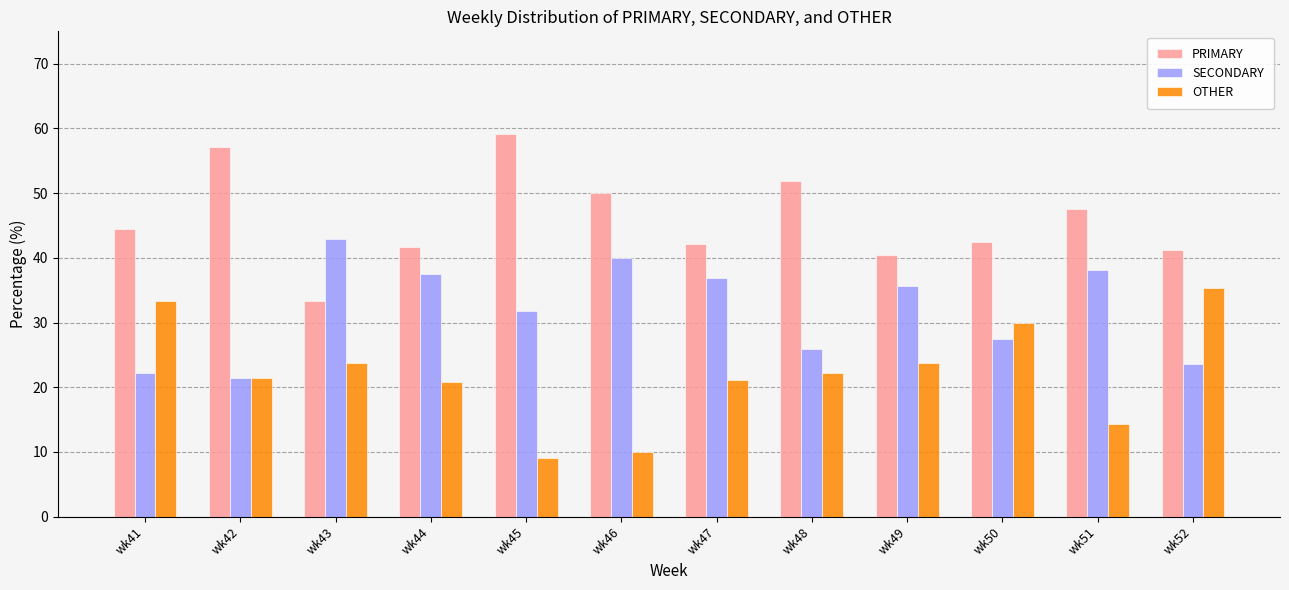

What is the minimum value for PRIMARY?

33.3